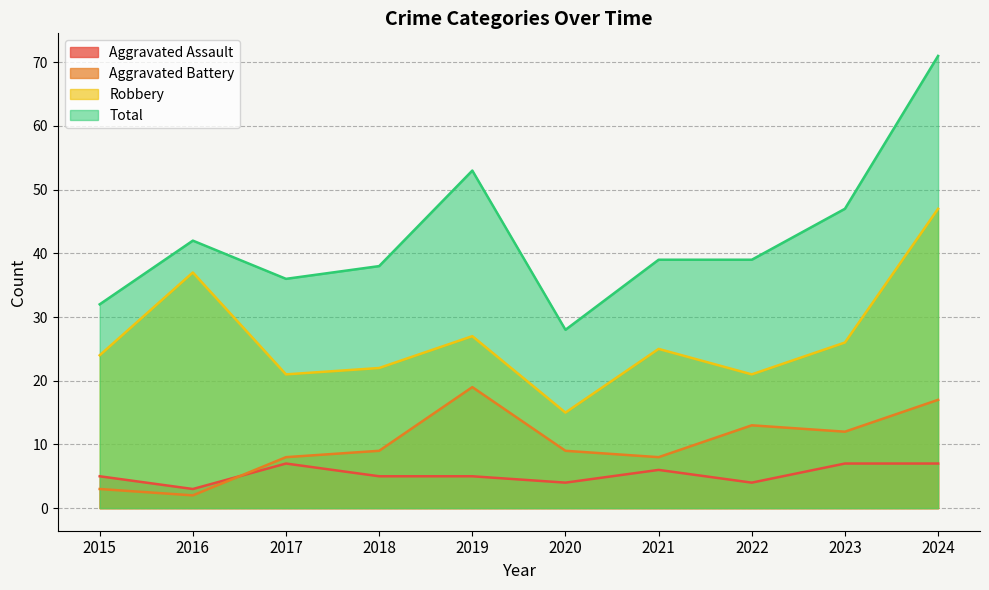

List the series in order of their peak value, highest first.

Total, Robbery, Aggravated Battery, Aggravated Assault